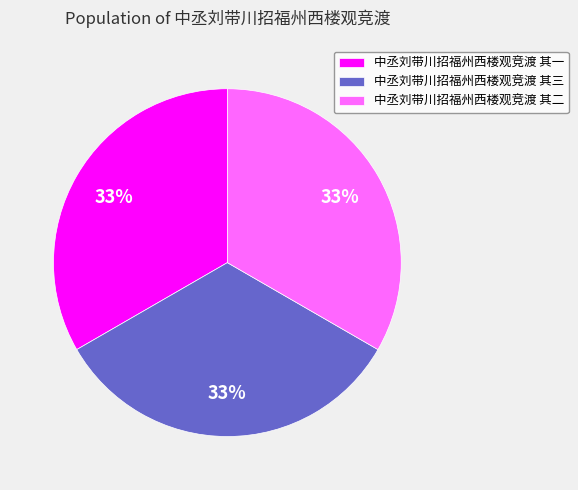

How many slices are in this pie chart?

3